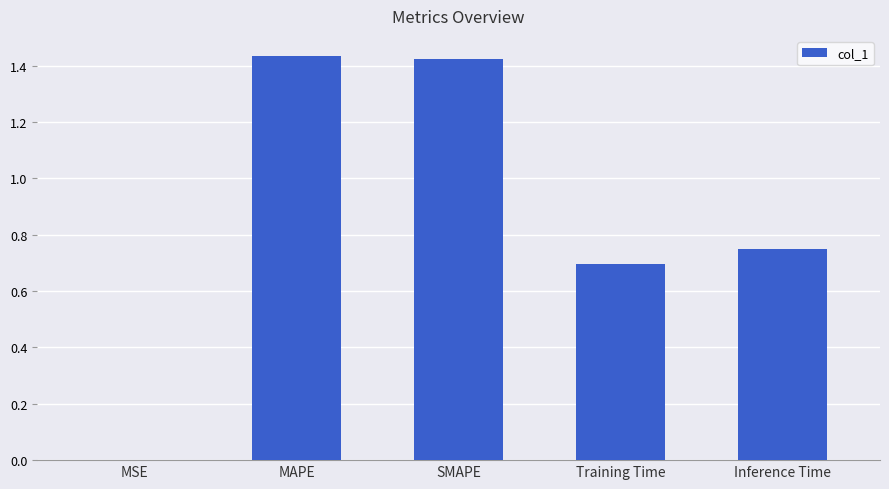

Which has a higher value, MSE or SMAPE?

SMAPE